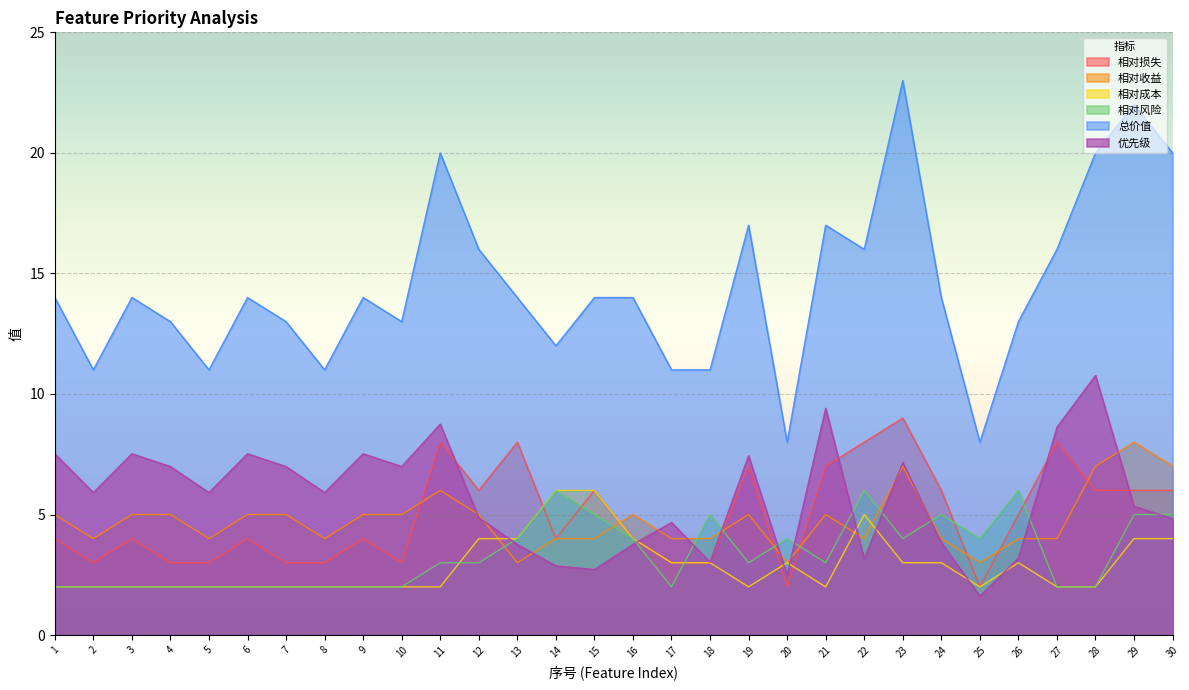

What is the spread (max minus min) of values at 22?

12.8